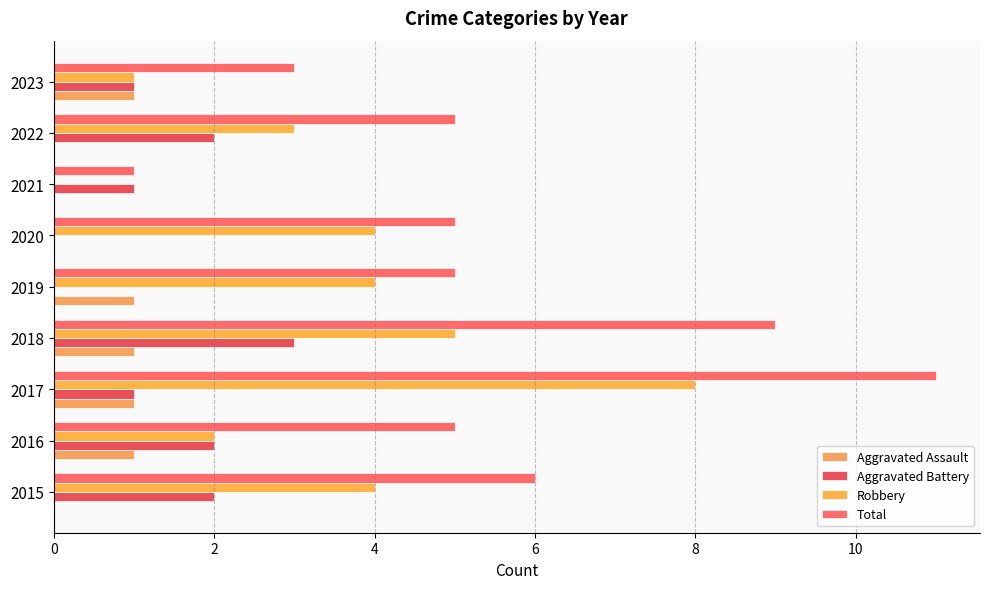

At which label does Total reach its peak?

2017